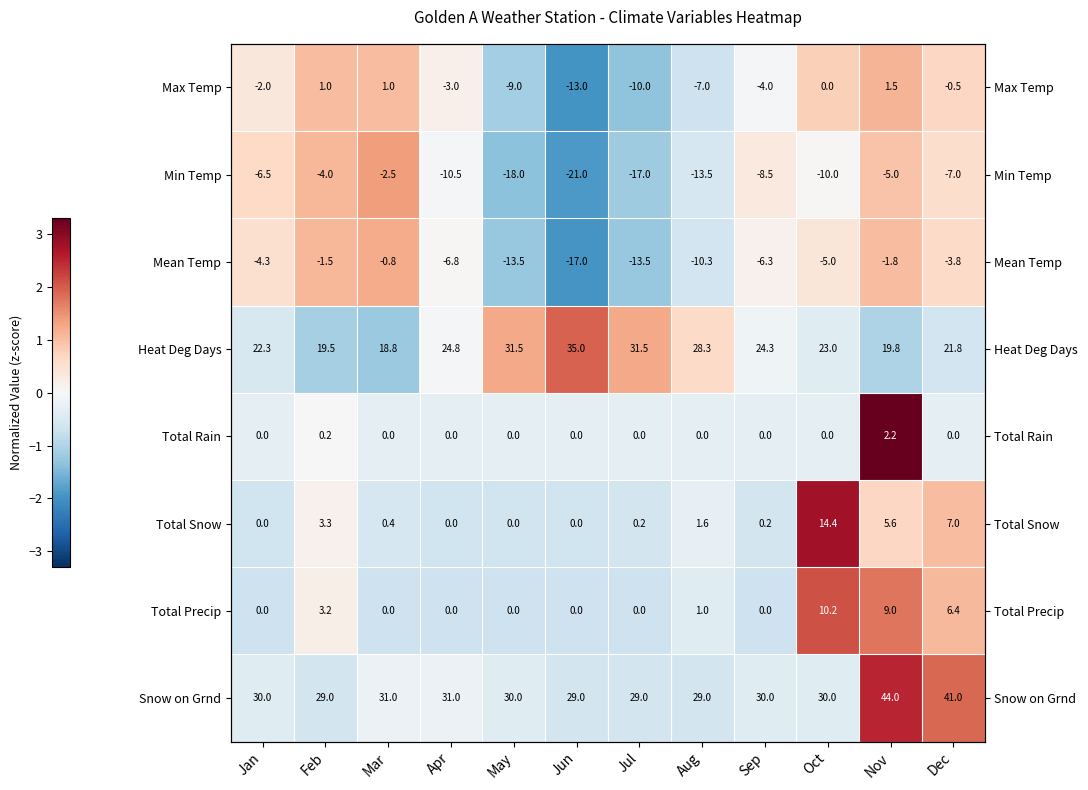

How many values in Total Snow are below zero?

8